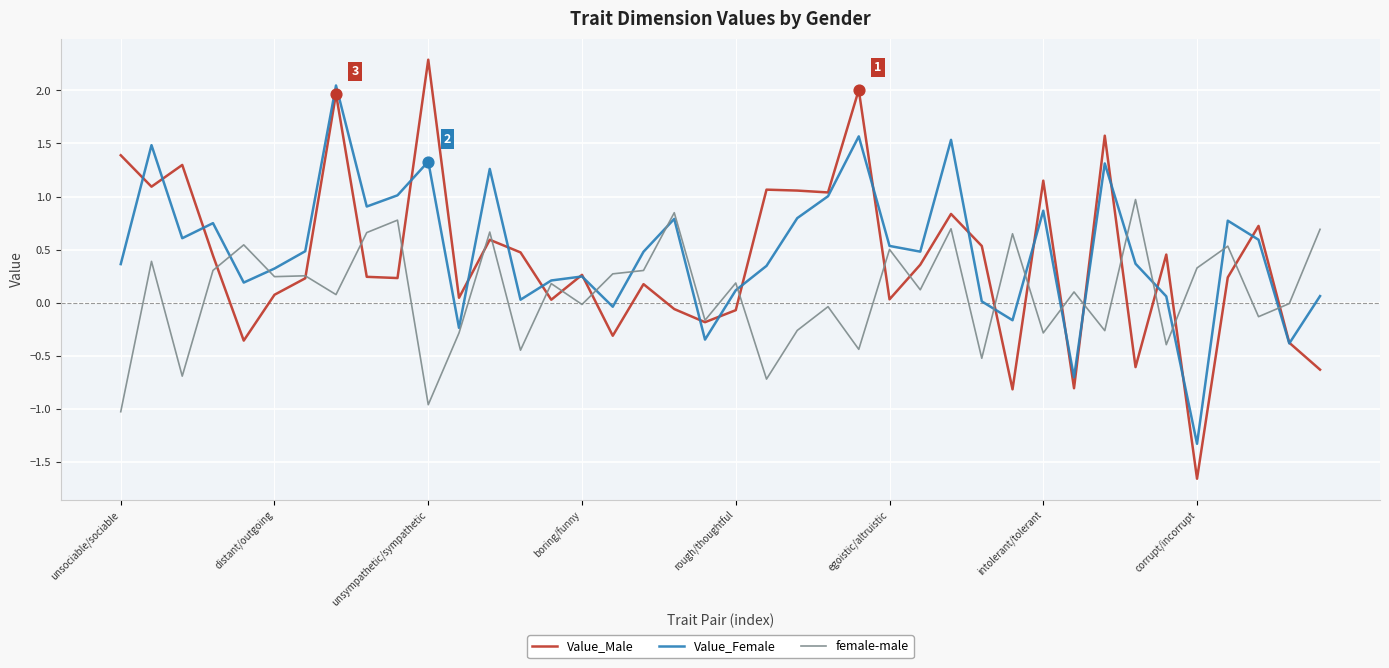

Which series has the largest range (max minus min)?

Value_Male